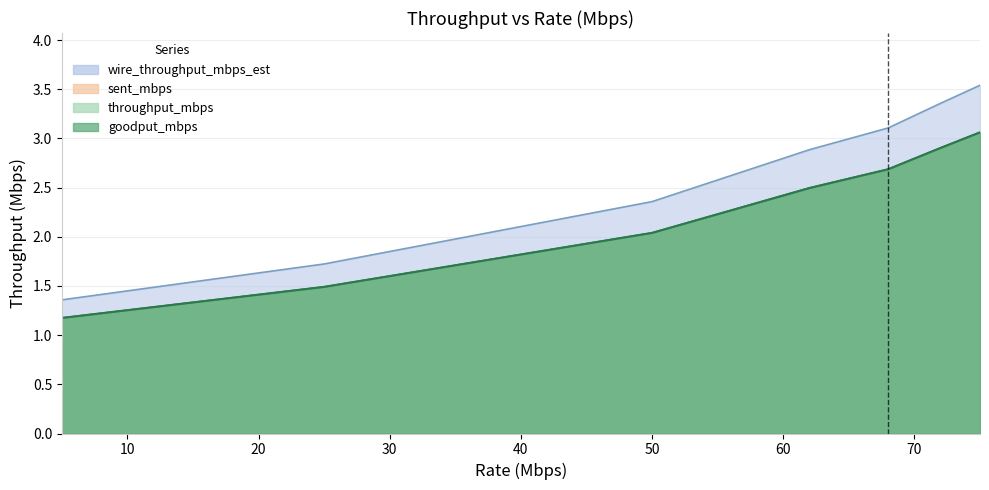

At which label is goodput_mbps closest to 2?

50